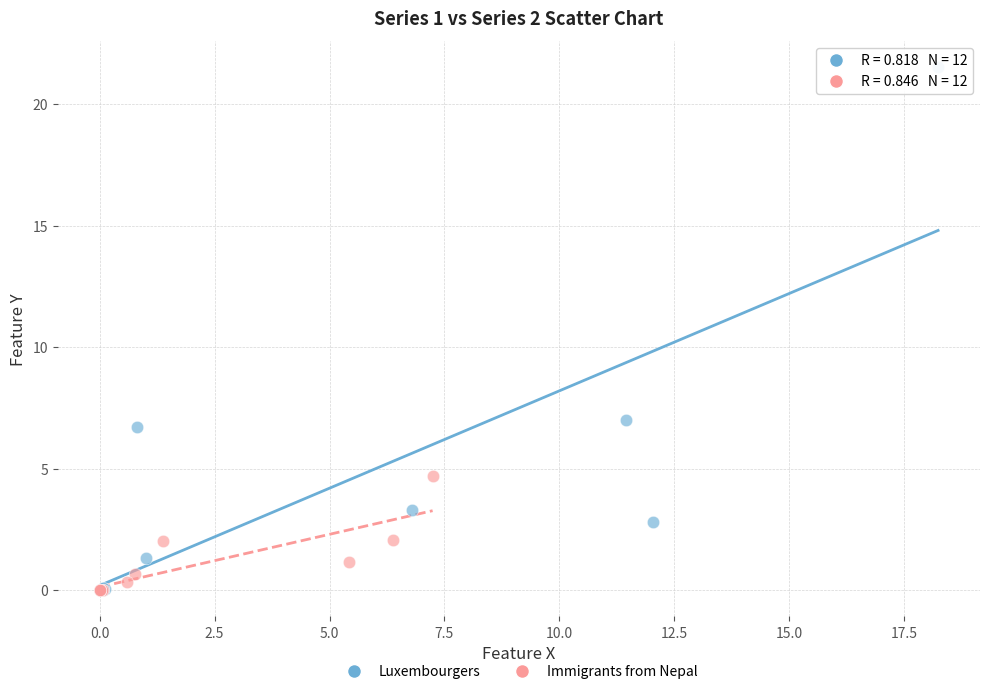

What are all the series names shown in the legend?

Luxembourgers, Immigrants from Nepal